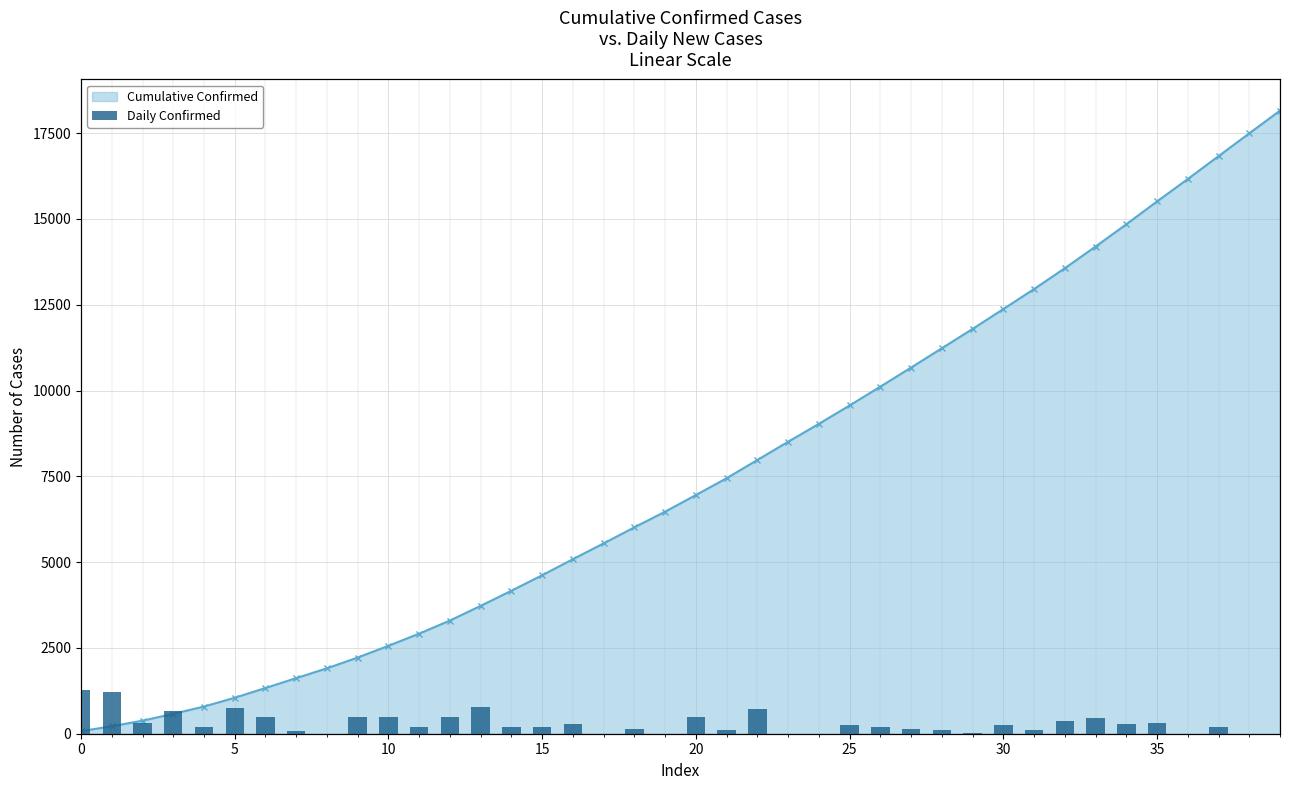

At how many categories does at least one series exceed 17965?

1